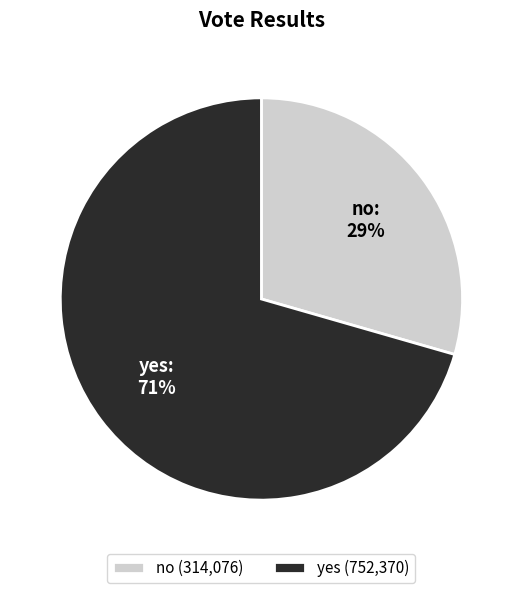

Approximately how many times larger is the value at yes compared to no?

2.4